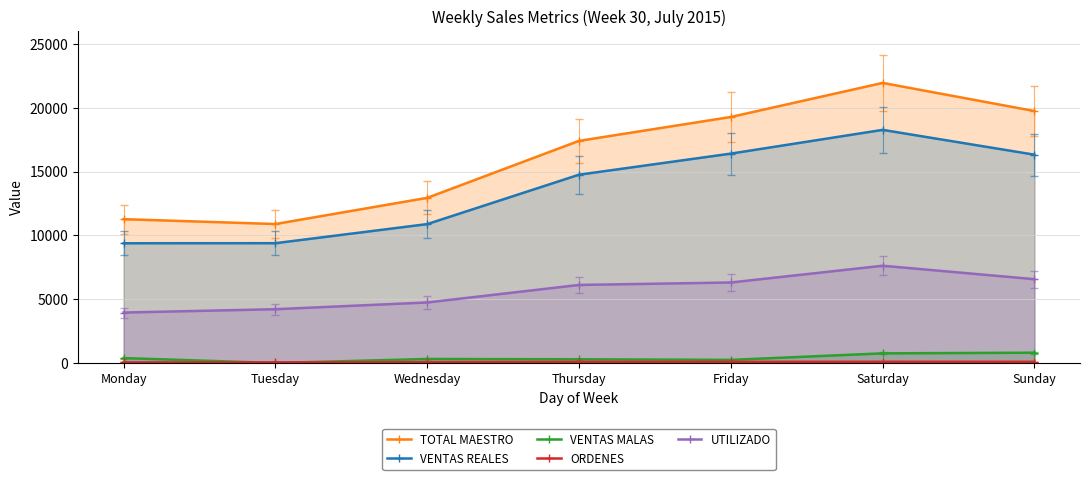

How many lines are shown in the chart?

5